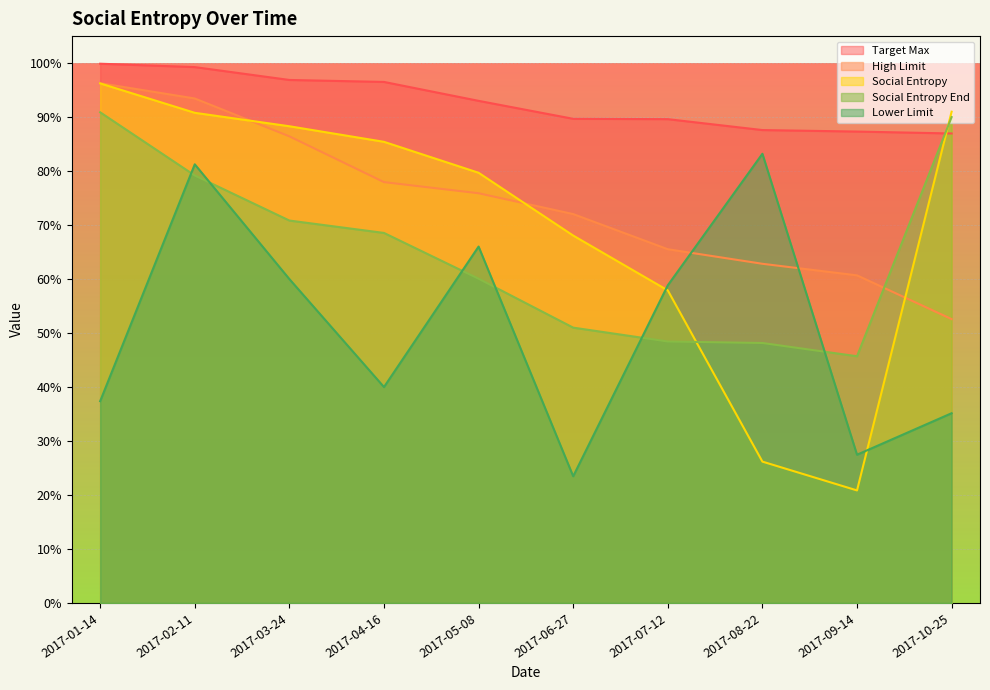

What is the lowest value of the High Limit series?

0.5